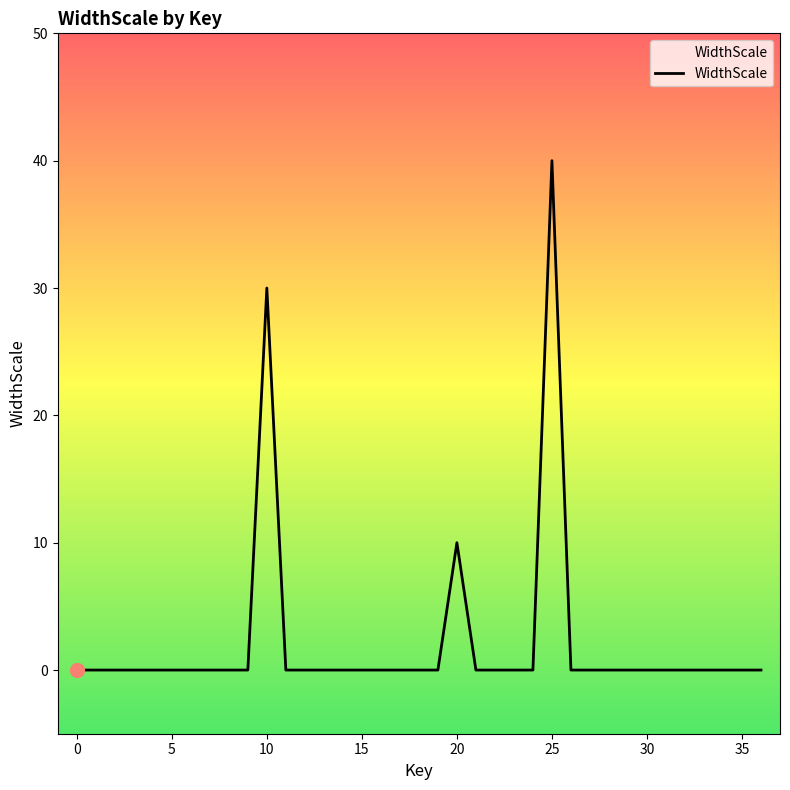

What is the greatest value displayed?

40